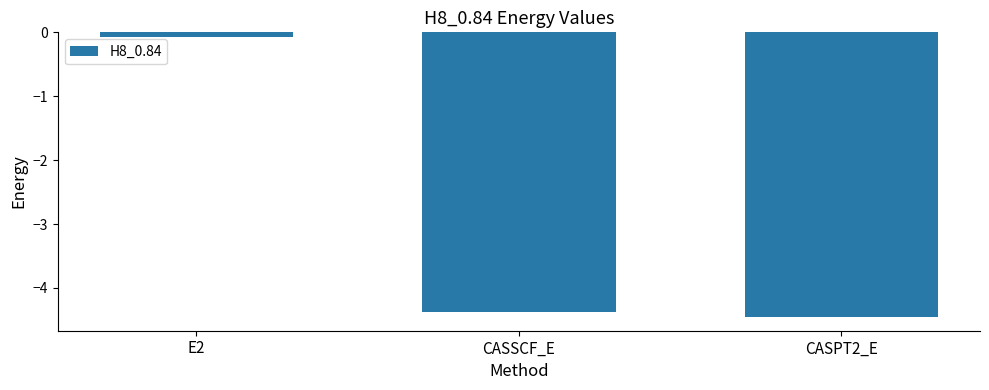

Which category has the highest value across all series?

E2